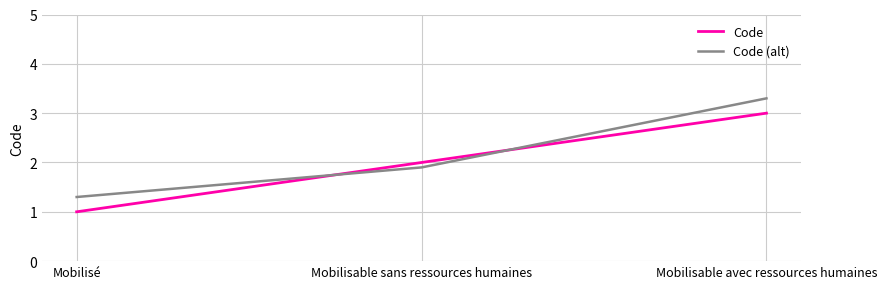

What is the difference between the second highest and minimum values in the Code series?

1.0